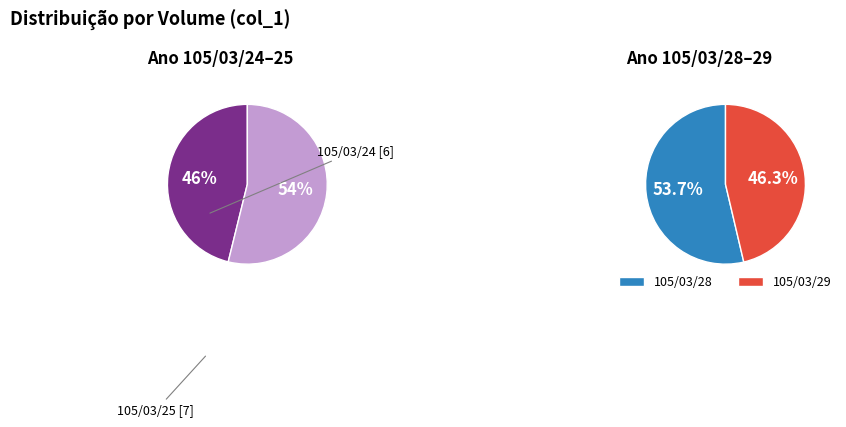

How many segments does this pie chart have?

4